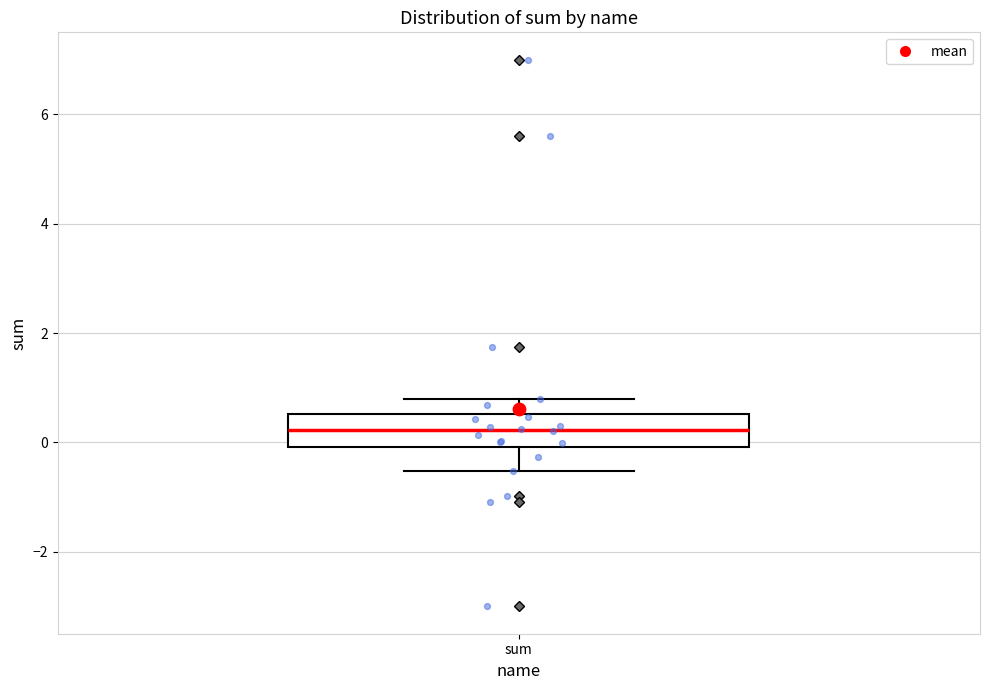

Transcribe this box plot: give where the median line is, the range the box spans, and where the two whiskers end, as read against the y-axis. The values are not printed on the chart, so give them approximately, as read against the axis.

median 0.2, box 0.0 to 0.6, whiskers -0.6 to 0.8